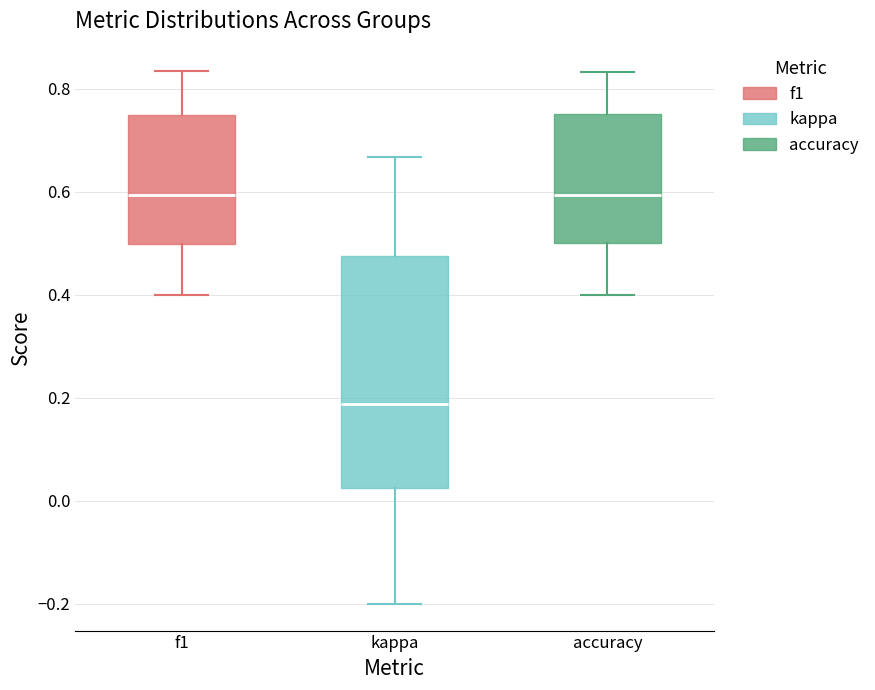

Reading left to right, read every box against the y-axis: the position of its median line, the range the box covers, and the ends of its whiskers. The values are not printed on the chart, so give them approximately, as read against the axis.

f1: median 0.60, box 0.50 to 0.74, whiskers 0.40 to 0.84
kappa: median 0.18, box 0.02 to 0.48, whiskers -0.20 to 0.66
accuracy: median 0.60, box 0.50 to 0.76, whiskers 0.40 to 0.84